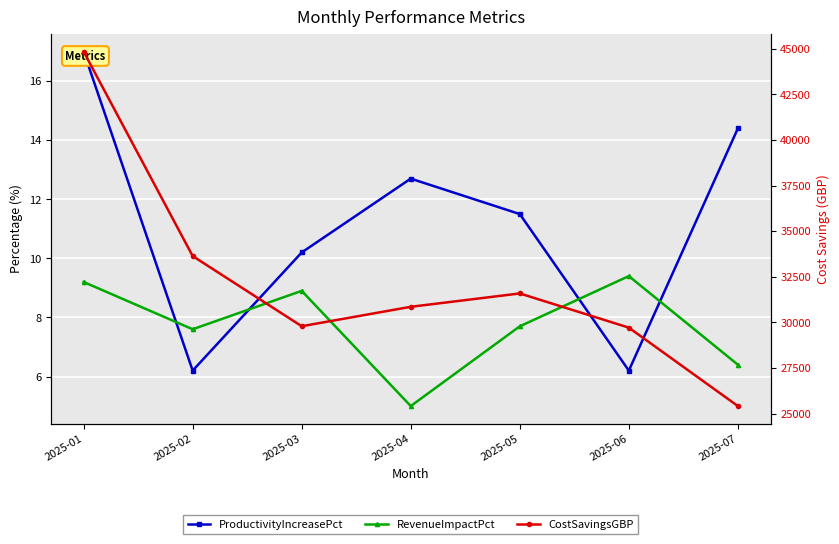

What is the difference between the maximum and minimum values in the ProductivityIncreasePct series?

10.8